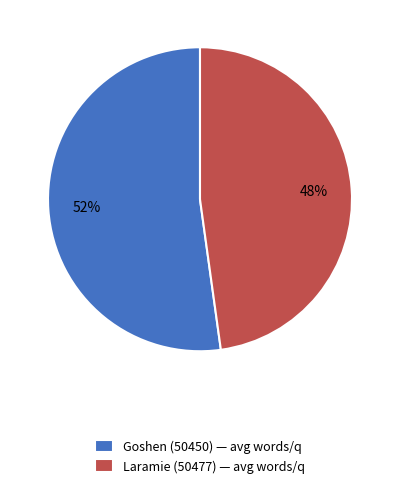

Which slice is the largest?

Goshen (50450)